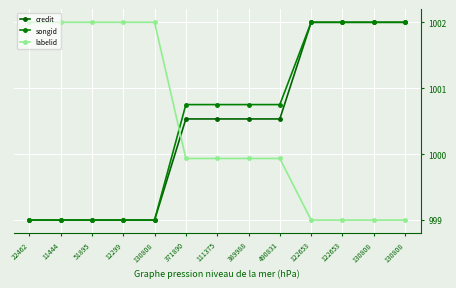

Which series changed the most between 11444 and 122653?

credit